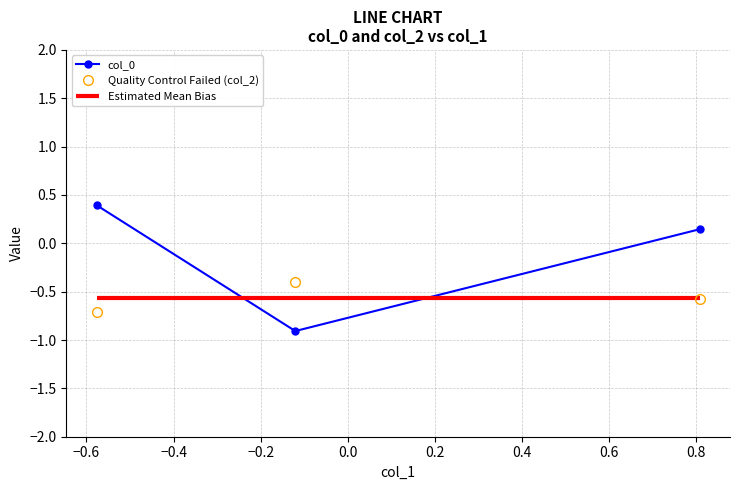

What is the highest value of the Quality Control Failed (col_2) series?

-0.4